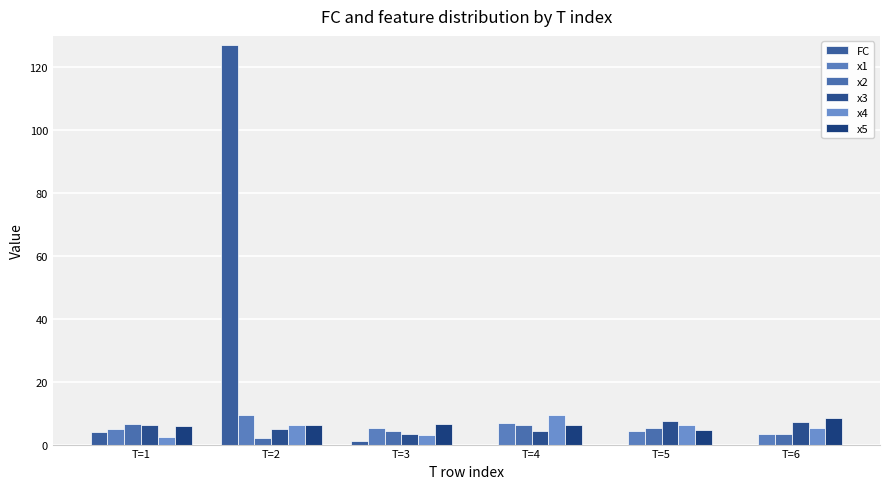

How many groups of bars are there?

6